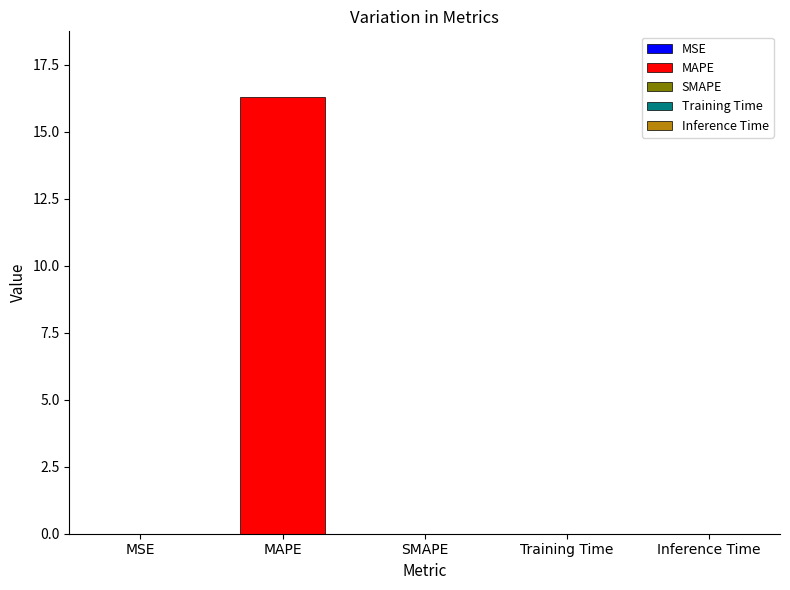

Count the number of categories in the chart.

5